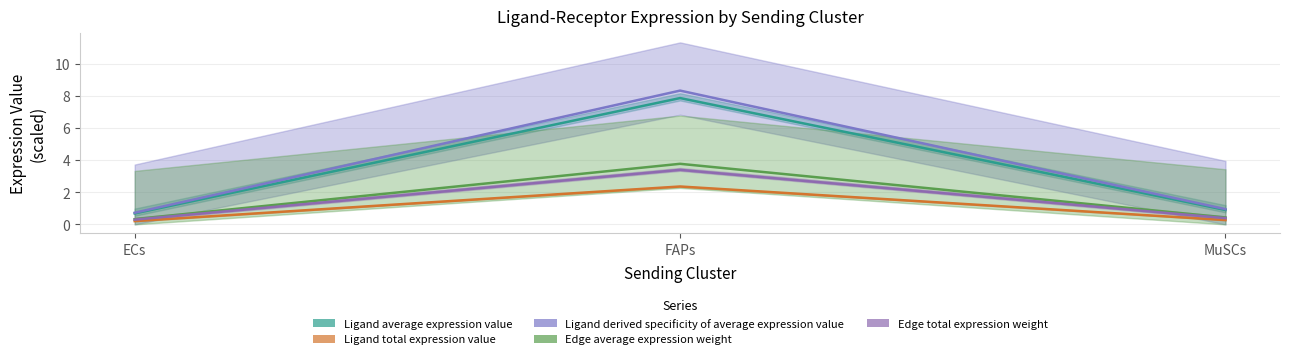

What is the difference between the Ligand average expression value values at ECs and MuSCs?

0.2